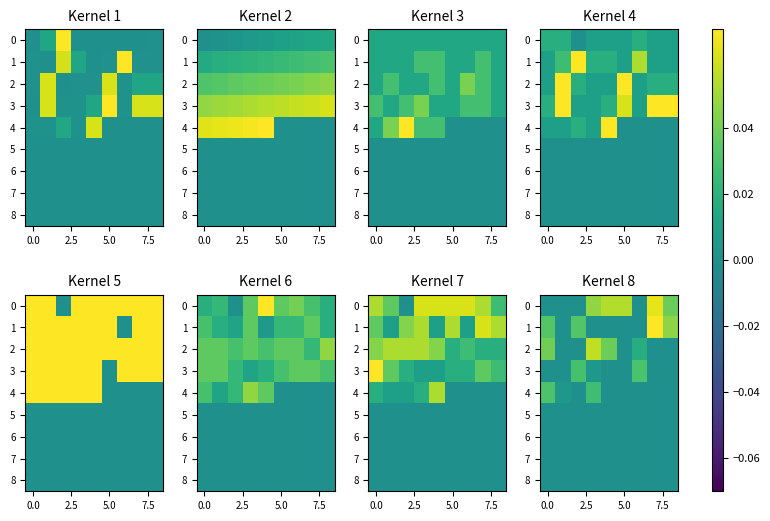

How many data points does each series have?

9